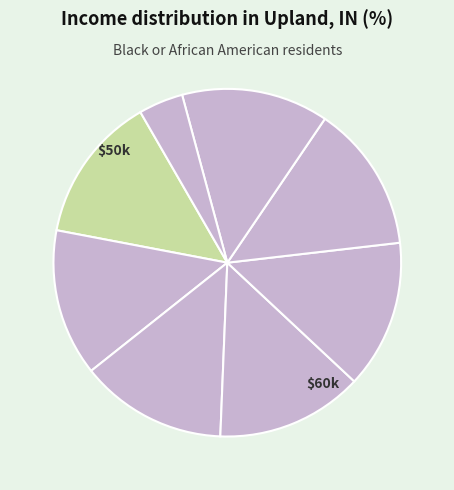

How many slices are in this pie chart?

8